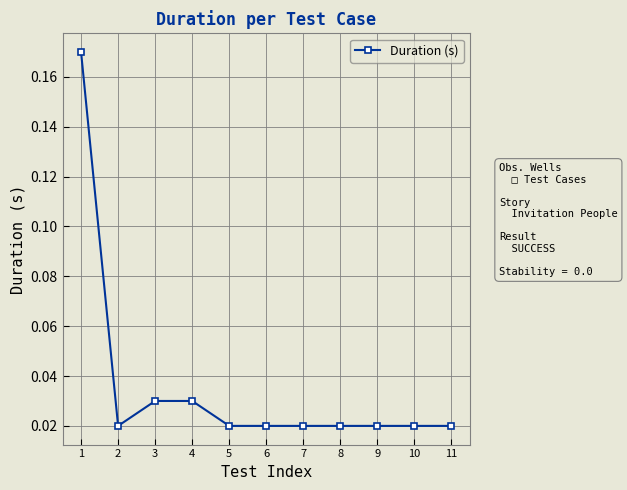

Between 8 and 4, which is larger?

4